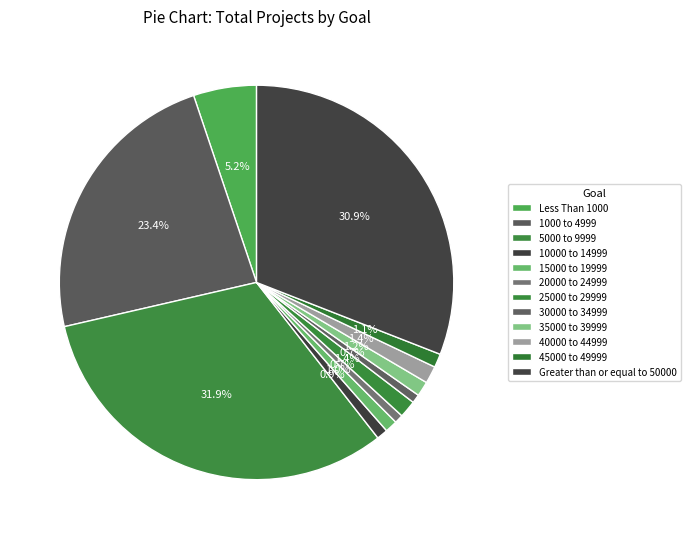

Which slice is the smallest?

20000 to 24999